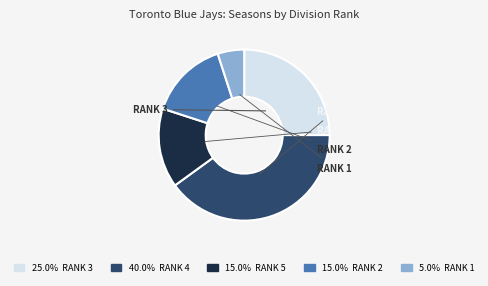

Does any single category account for the majority?

No